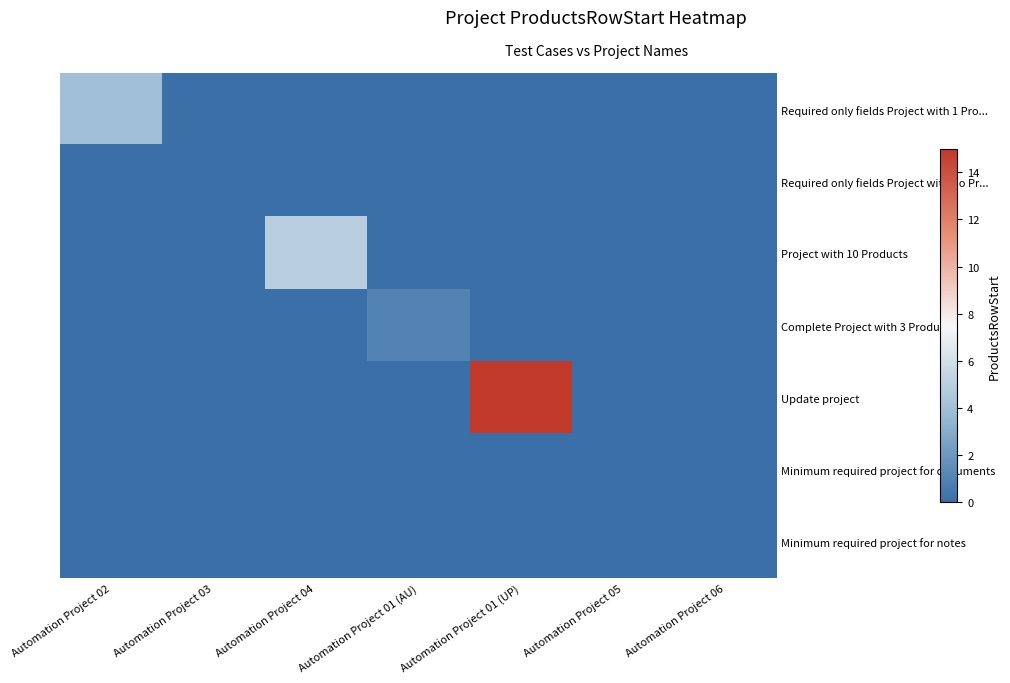

Reading left to right, extract all data points from this chart.

Required only fields Project with 1 Pro...: Automation Project 02=4	Automation Project 03=0	Automation Project 04=0	Automation Project 01 (AU)=0	Automation Project 01 (UP)=0	Automation Project 05=0	Automation Project 06=0
Required only fields Project with no Pr...: Automation Project 02=0	Automation Project 03=0	Automation Project 04=0	Automation Project 01 (AU)=0	Automation Project 01 (UP)=0	Automation Project 05=0	Automation Project 06=0
Project with 10 Products: Automation Project 02=0	Automation Project 03=0	Automation Project 04=5	Automation Project 01 (AU)=0	Automation Project 01 (UP)=0	Automation Project 05=0	Automation Project 06=0
Complete Project with 3 Products: Automation Project 02=0	Automation Project 03=0	Automation Project 04=0	Automation Project 01 (AU)=1	Automation Project 01 (UP)=0	Automation Project 05=0	Automation Project 06=0
Update project: Automation Project 02=0	Automation Project 03=0	Automation Project 04=0	Automation Project 01 (AU)=0	Automation Project 01 (UP)=15	Automation Project 05=0	Automation Project 06=0
Minimum required project for documents: Automation Project 02=0	Automation Project 03=0	Automation Project 04=0	Automation Project 01 (AU)=0	Automation Project 01 (UP)=0	Automation Project 05=0	Automation Project 06=0
Minimum required project for notes: Automation Project 02=0	Automation Project 03=0	Automation Project 04=0	Automation Project 01 (AU)=0	Automation Project 01 (UP)=0	Automation Project 05=0	Automation Project 06=0